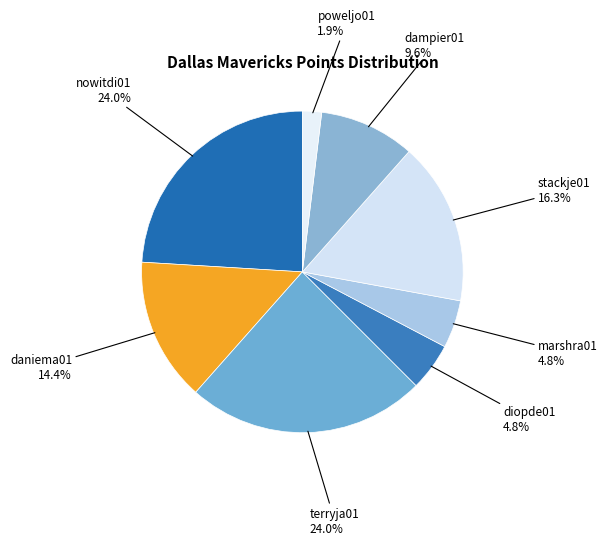

How many segments does this pie chart have?

8